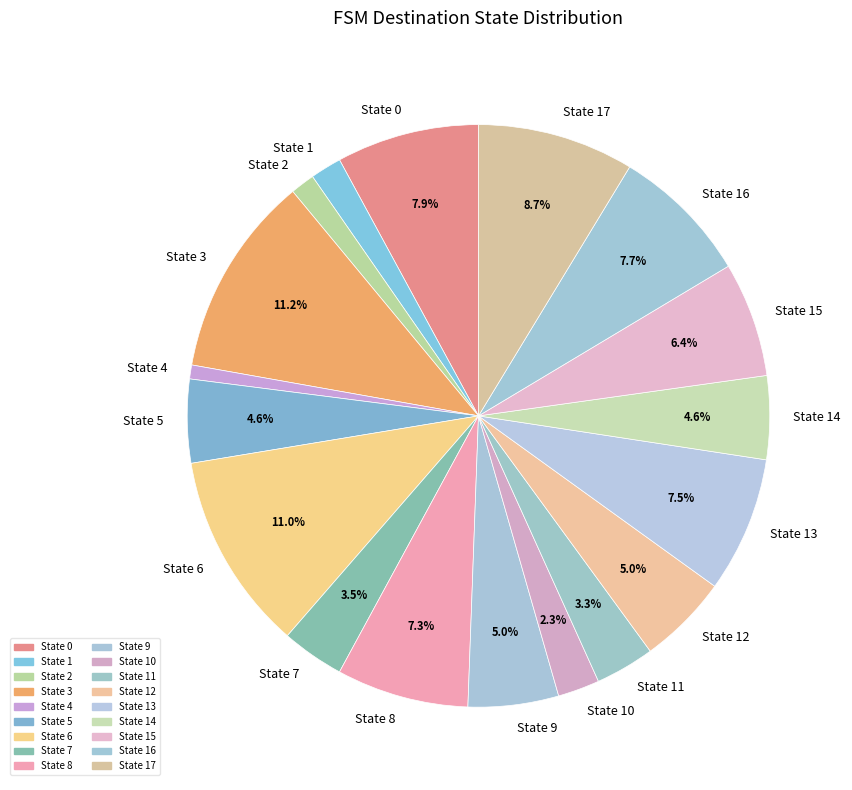

Does State 9 account for over 50% of the chart?

No